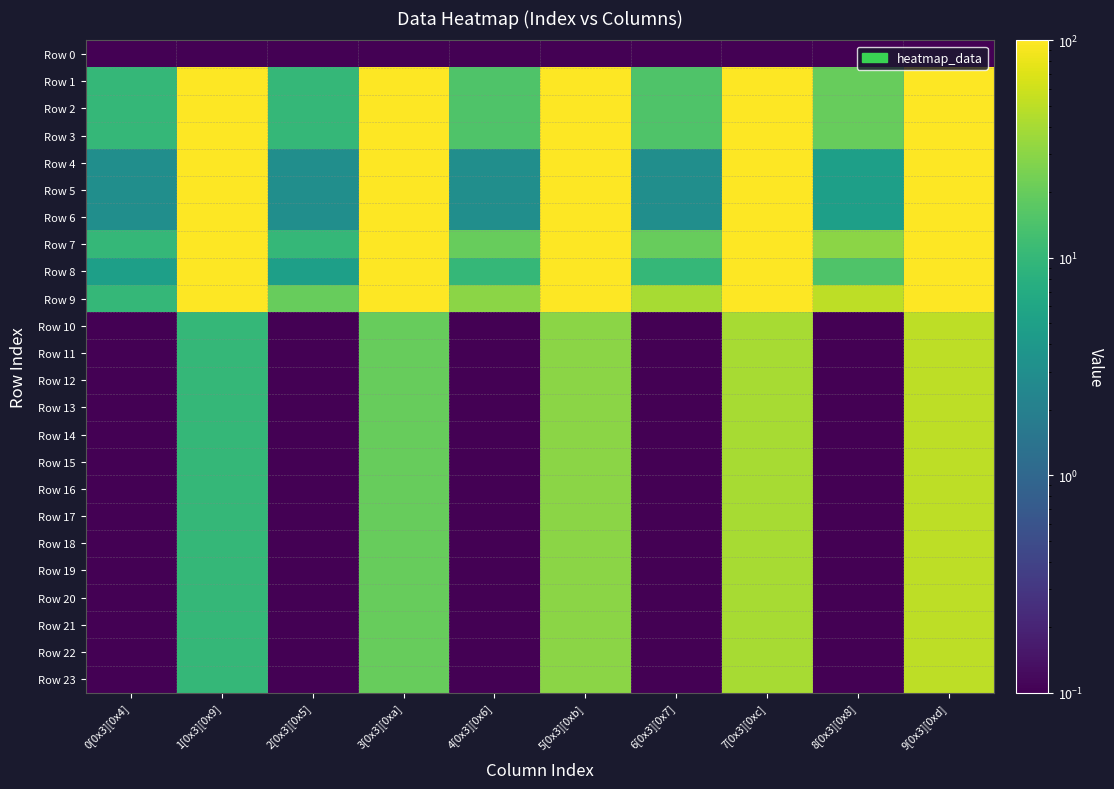

What is the total value across all series at 2[0x3][0x5]?

75.5